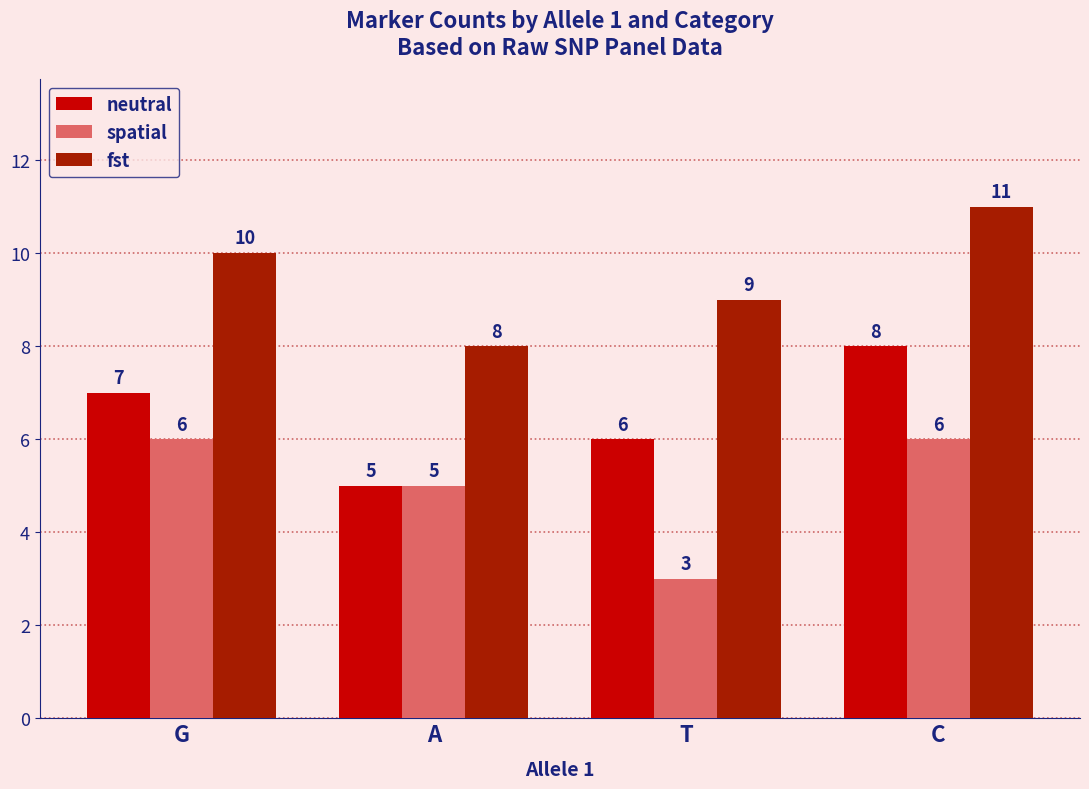

What is the sum of all fst values?

38